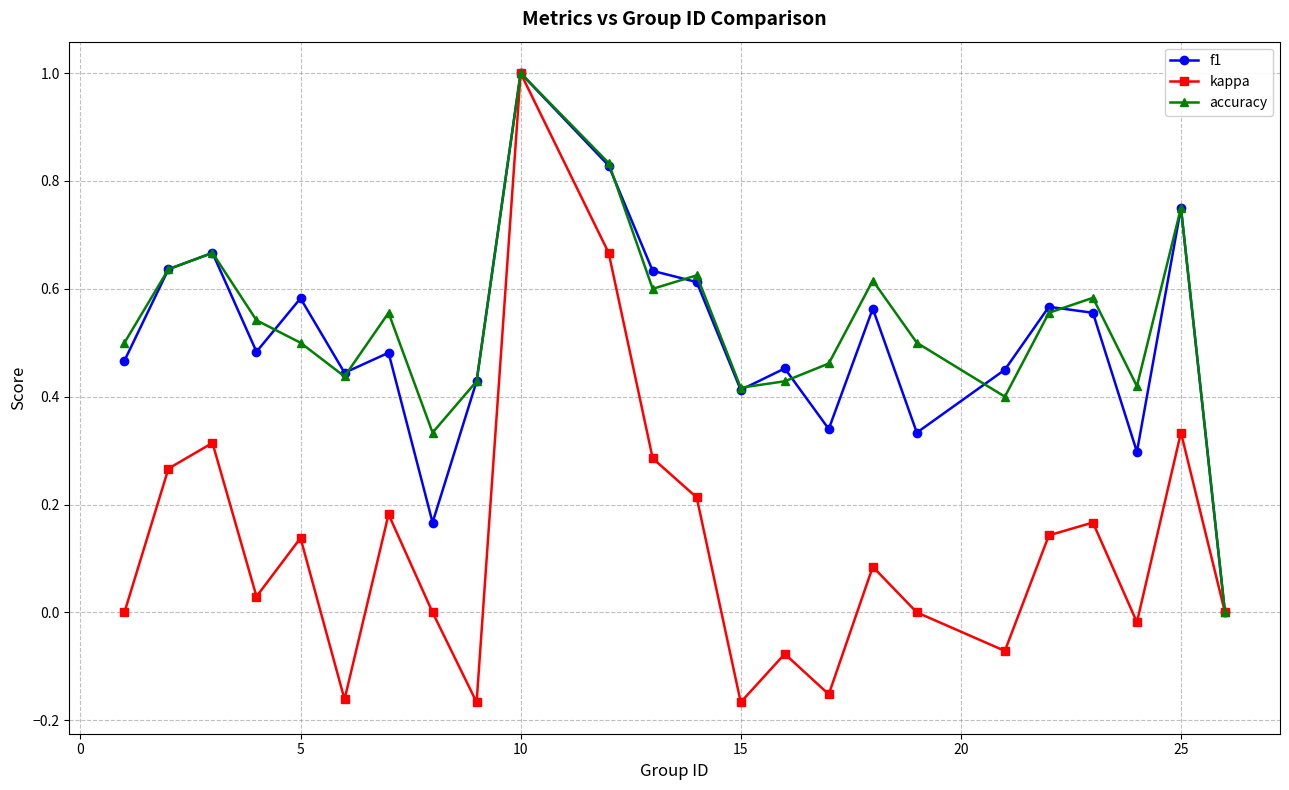

Which series has the widest spread of values?

kappa